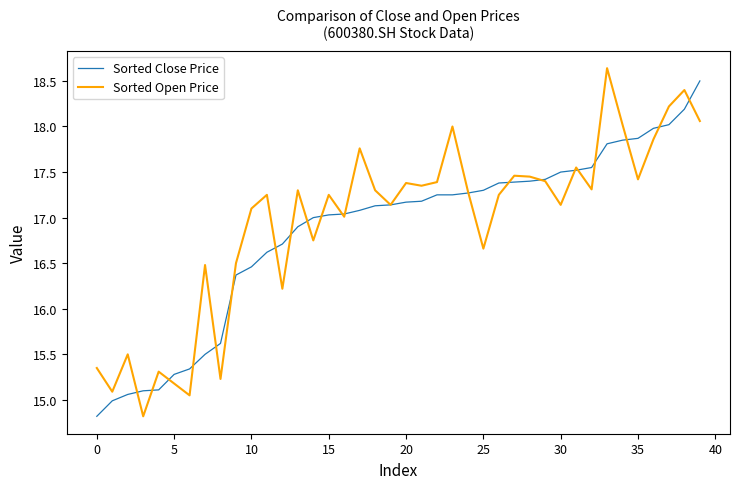

What is the smallest value displayed?

14.8